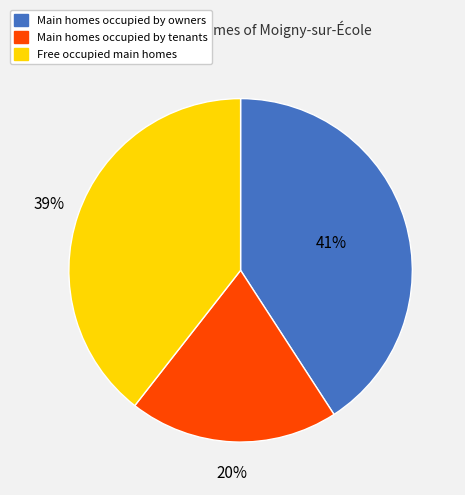

Between Main homes occupied by tenants and Main homes occupied by owners, which is larger?

Main homes occupied by owners